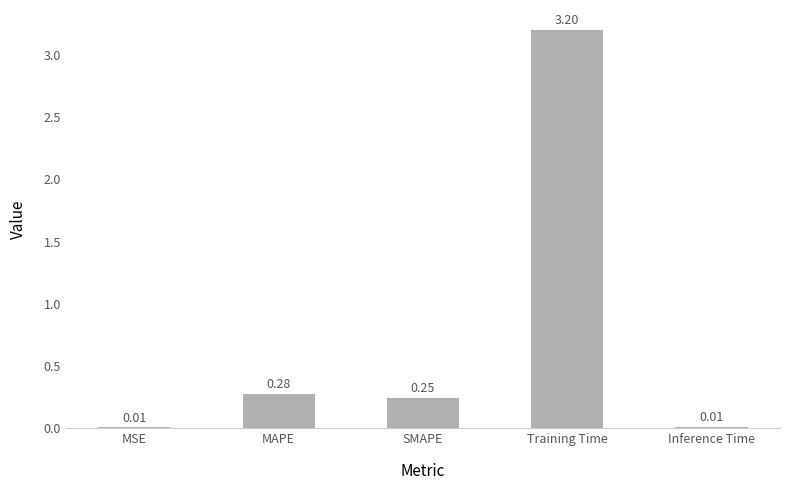

Which has a higher value, MAPE or Training Time?

Training Time